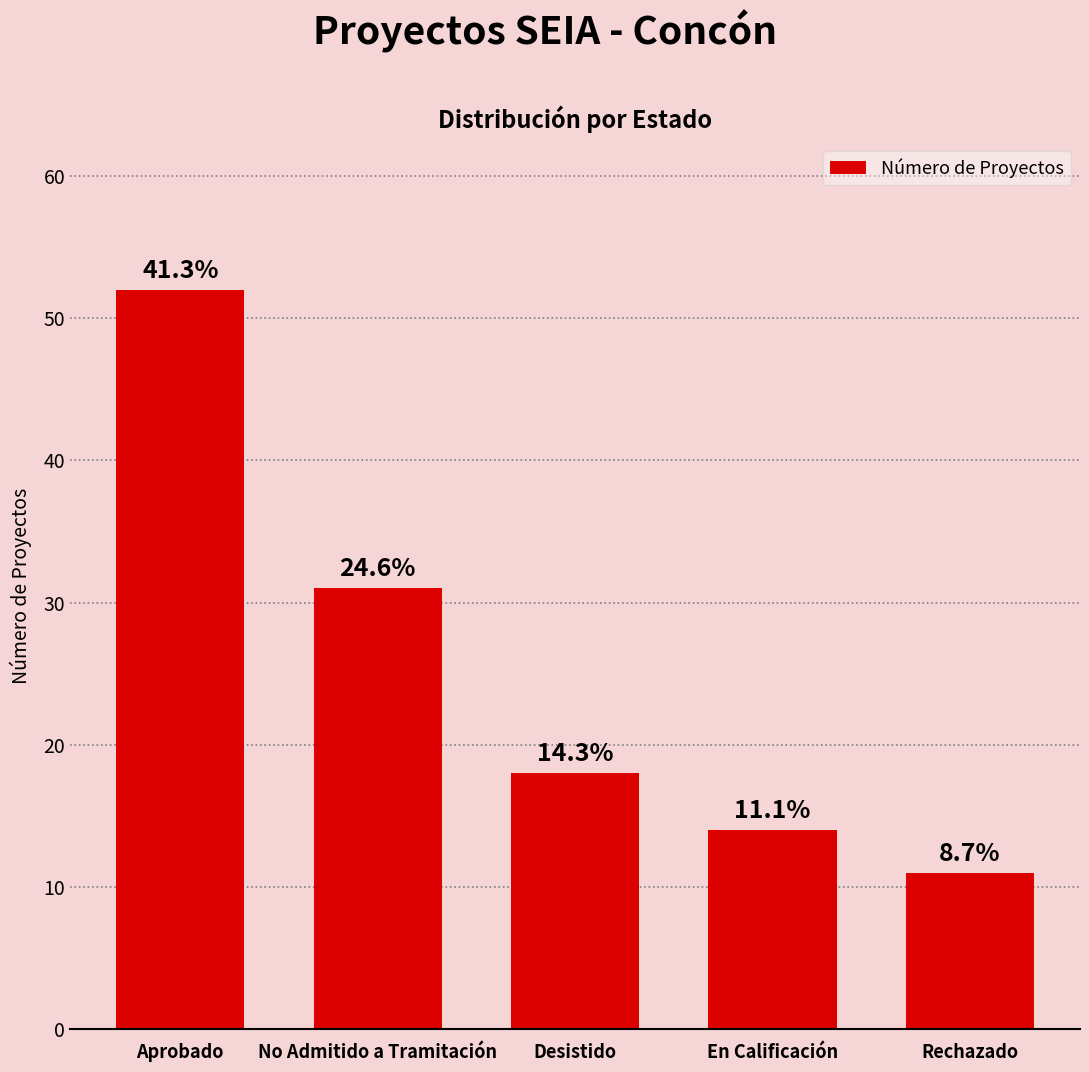

At which label is the value closest to 31?

No Admitido a Tramitación